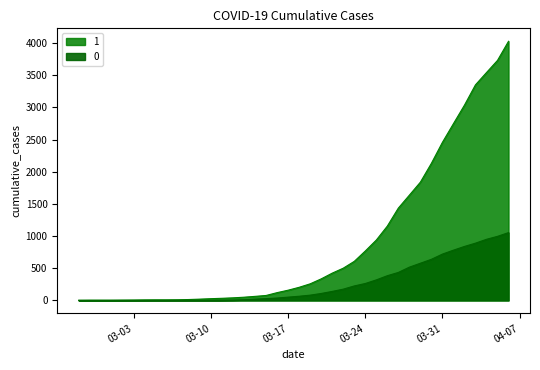

What is the value of the 1 point at the 21st from the left?

204